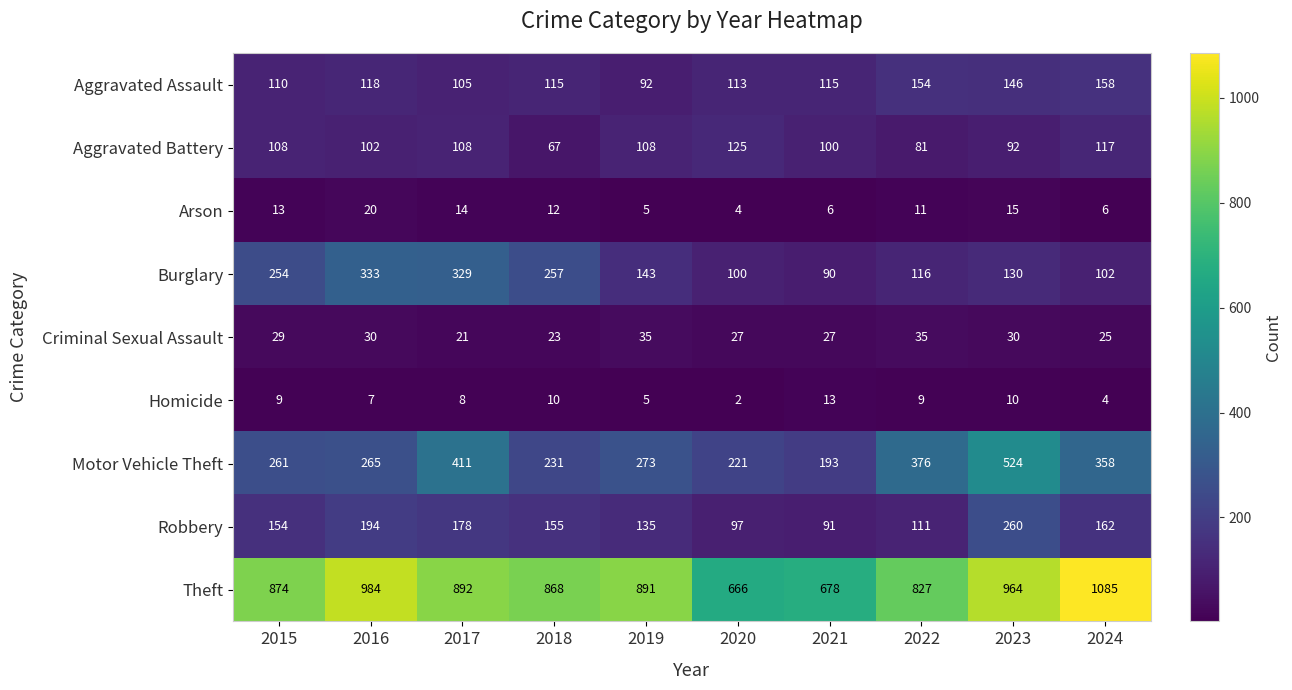

What is the sum of the Homicide values at 2016 and 2020?

9